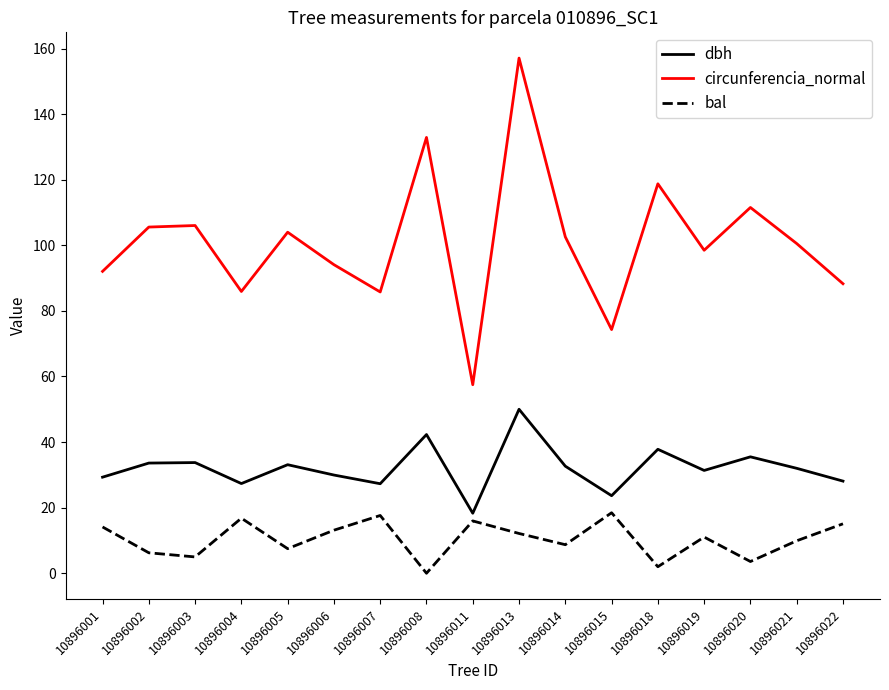

Which series has the largest total across all categories?

circunferencia_normal